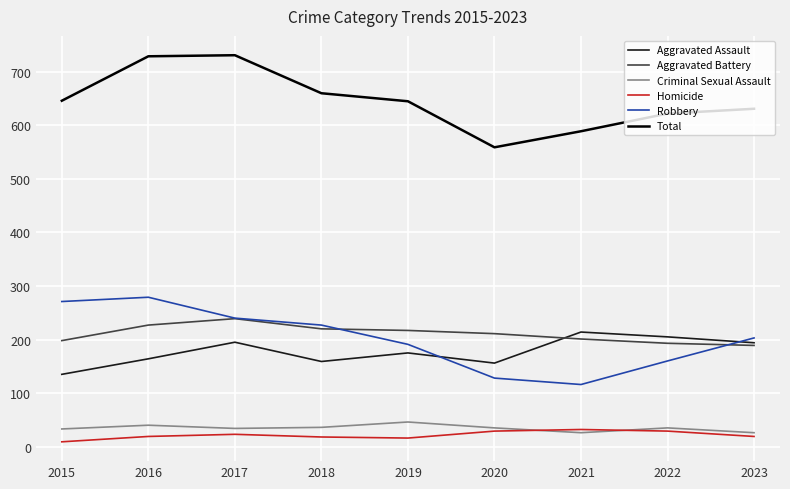

True or false: Homicide has a value of 19 at 2016.

True